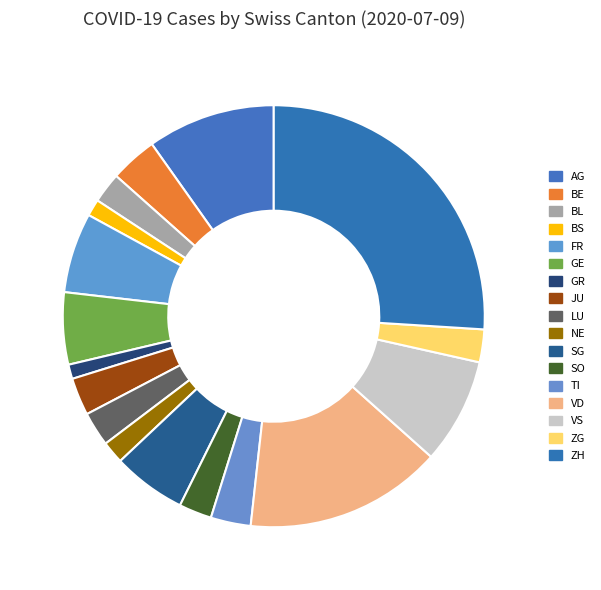

What portion of the pie excludes JU?

97.1%